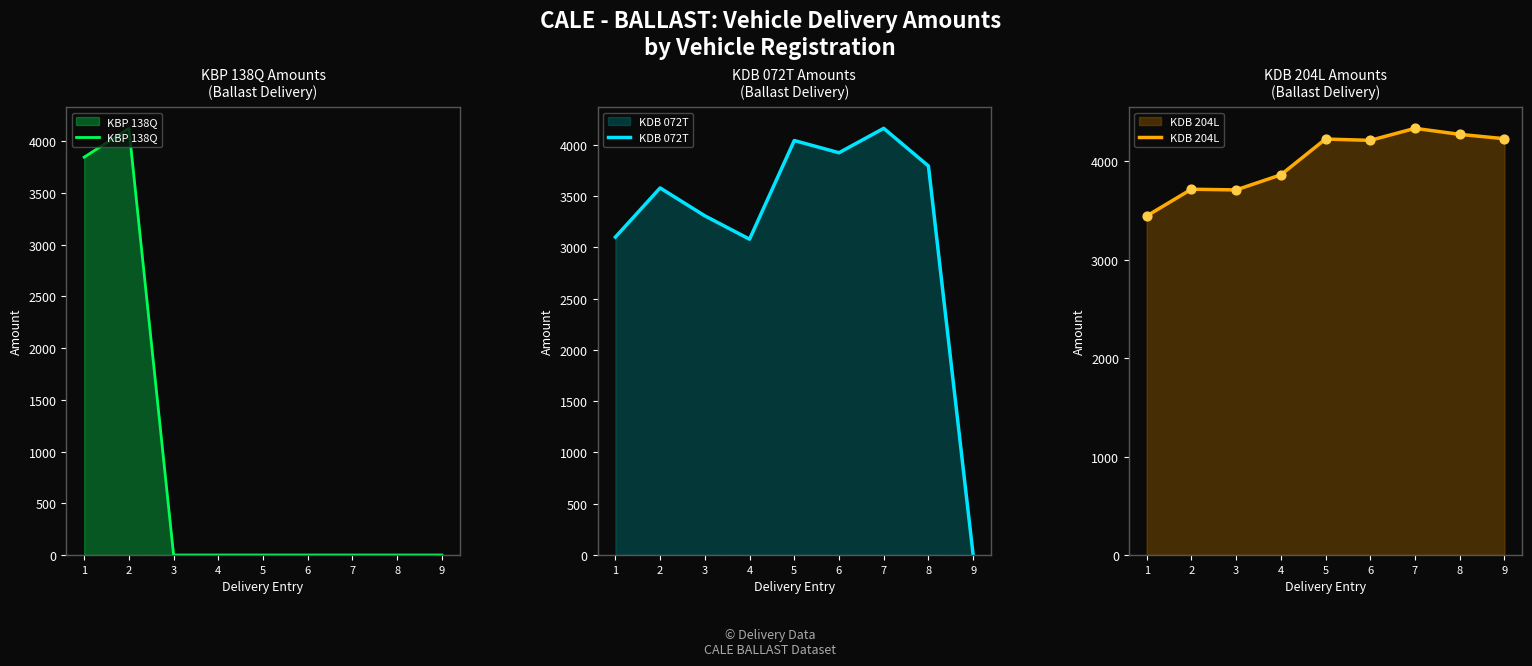

What are all the series names shown in the legend?

KBP 138Q, KDB 072T, KDB 204L